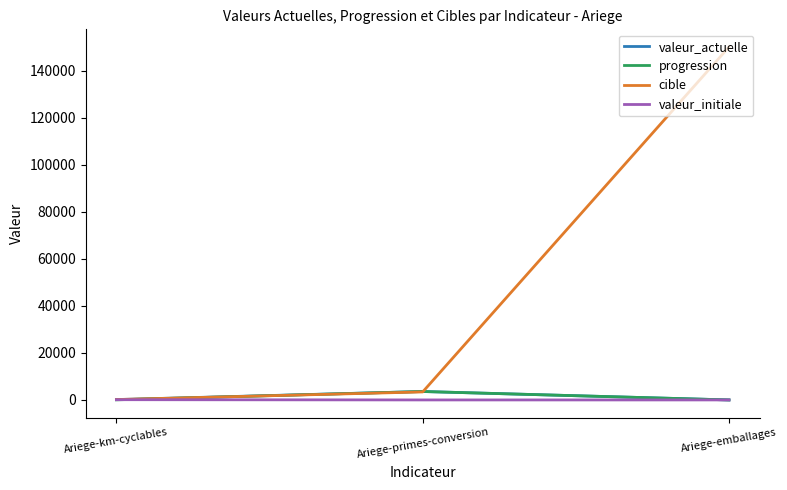

Which series has the largest total across all categories?

cible